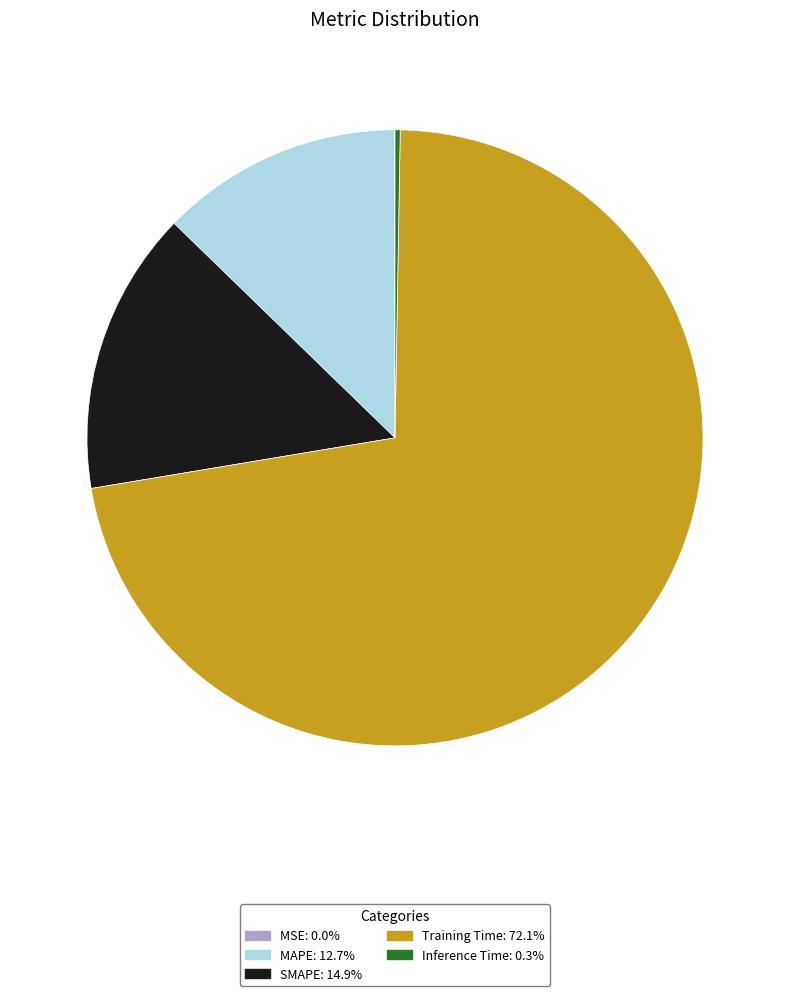

Which has a higher value, Training Time or MAPE?

Training Time